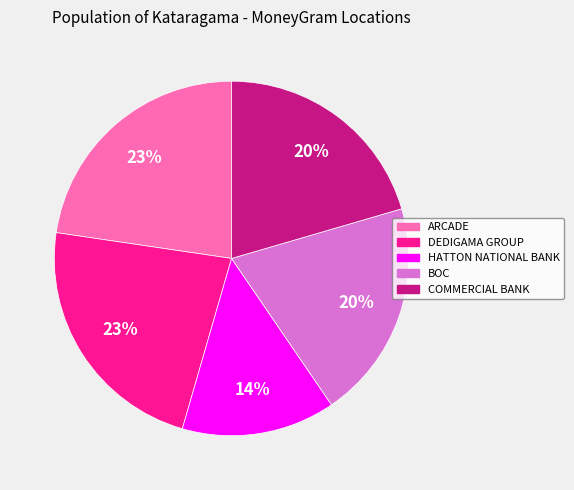

To the nearest percent, what is the difference between the largest and smallest slice percentages?

9%